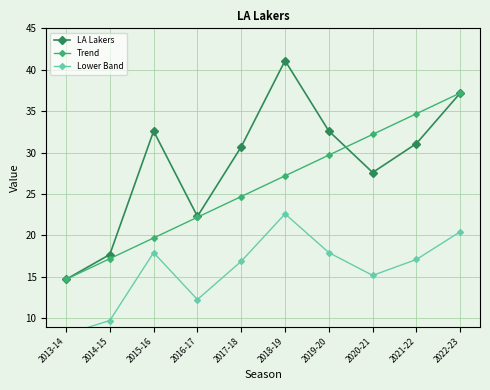

How many data points in Lower Band are less than 17?

5